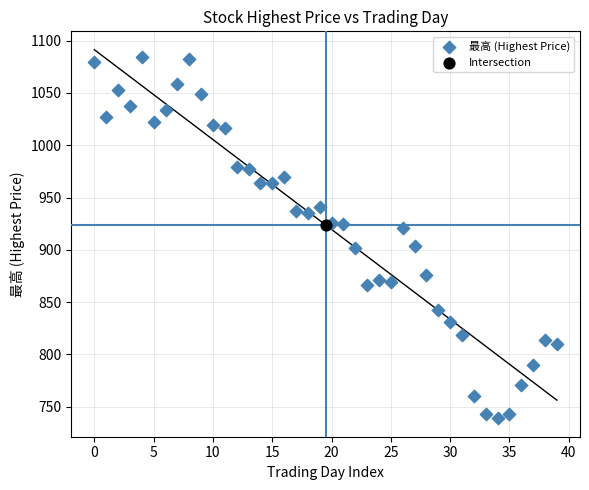

What are all the series names shown in the legend?

最高 (Highest Price), Intersection